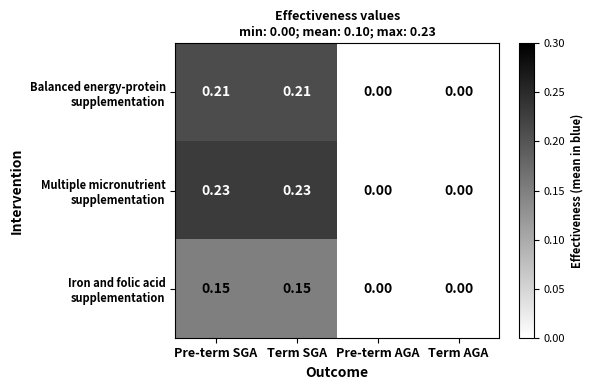

Count the number of data series in this chart.

3